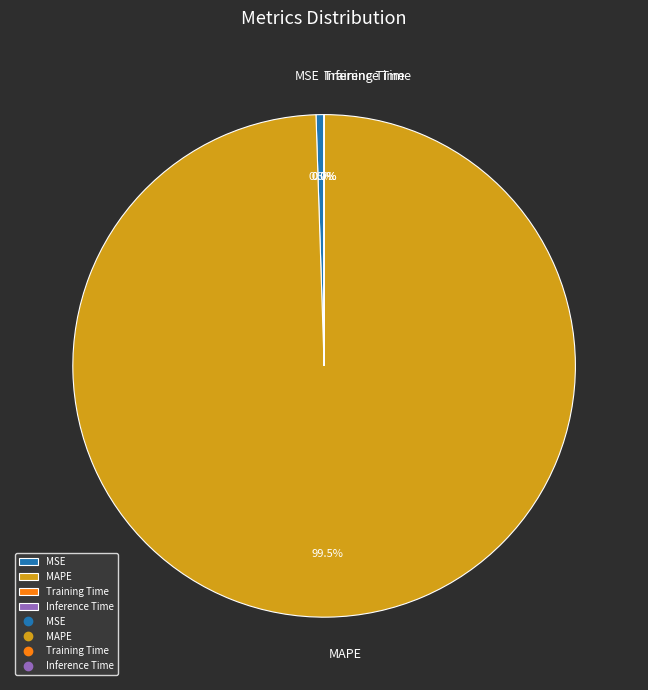

Is there any slice that represents more than half of the pie?

Yes